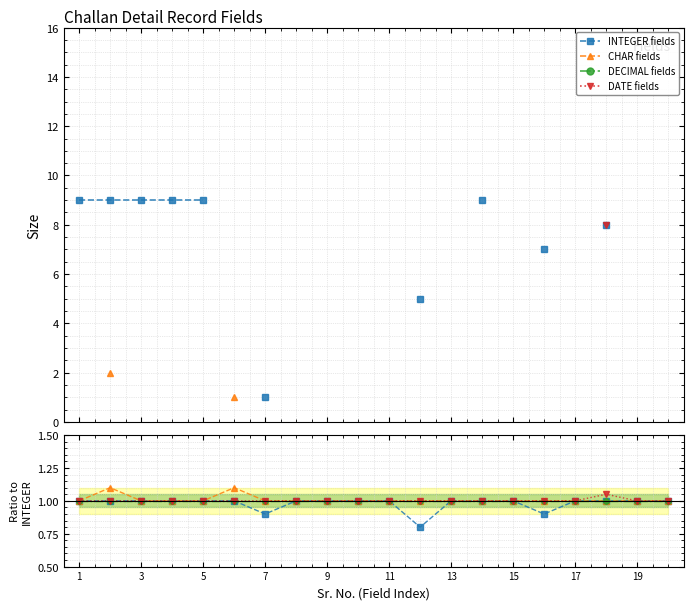

What is the label of the 9th point from the left?

9